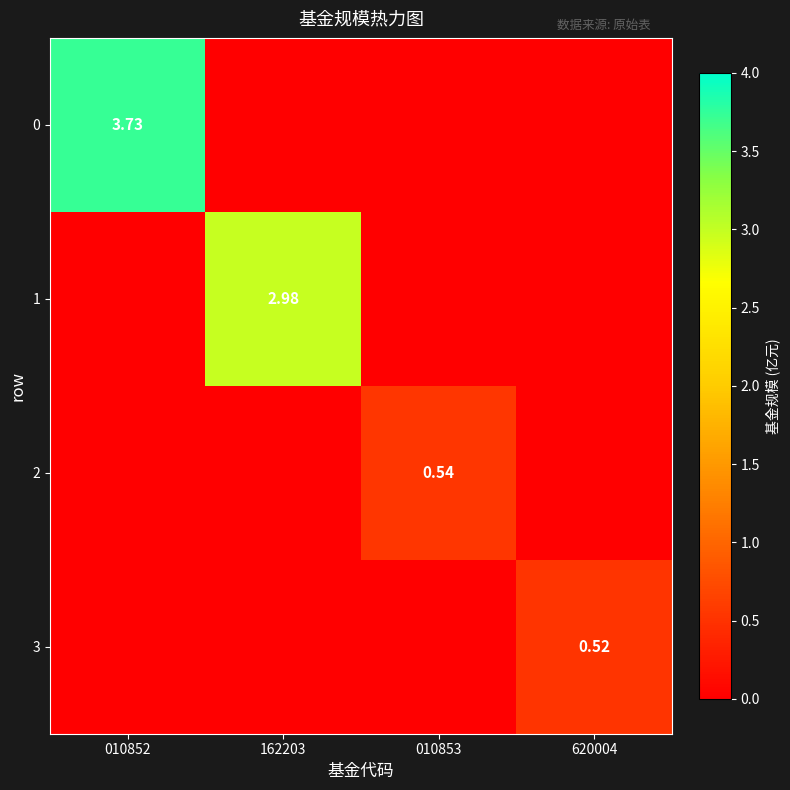

List the series in order of their peak value, highest first.

0, 1, 2, 3